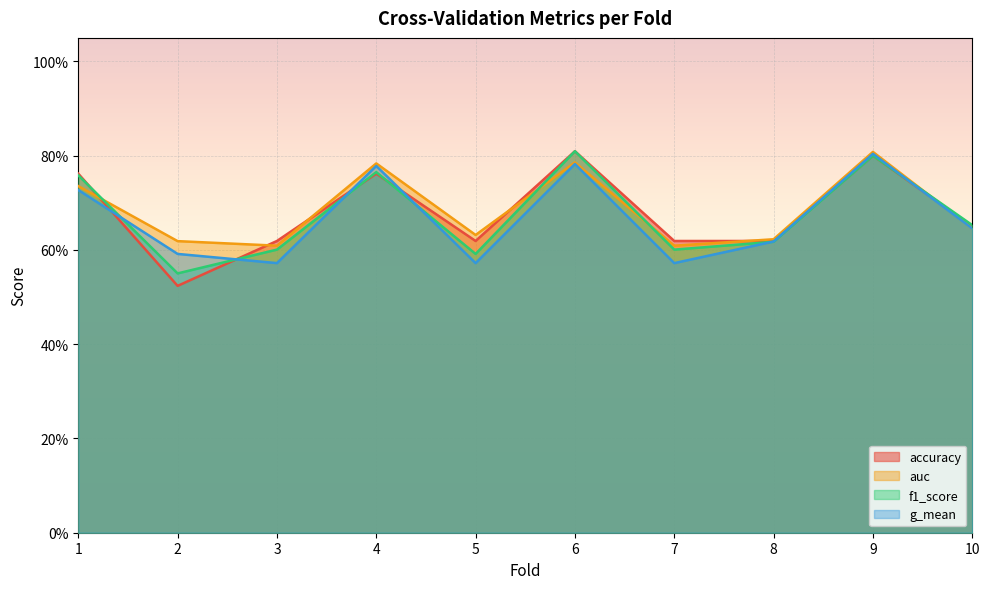

Does the chart display data point markers on the line(s)?

No